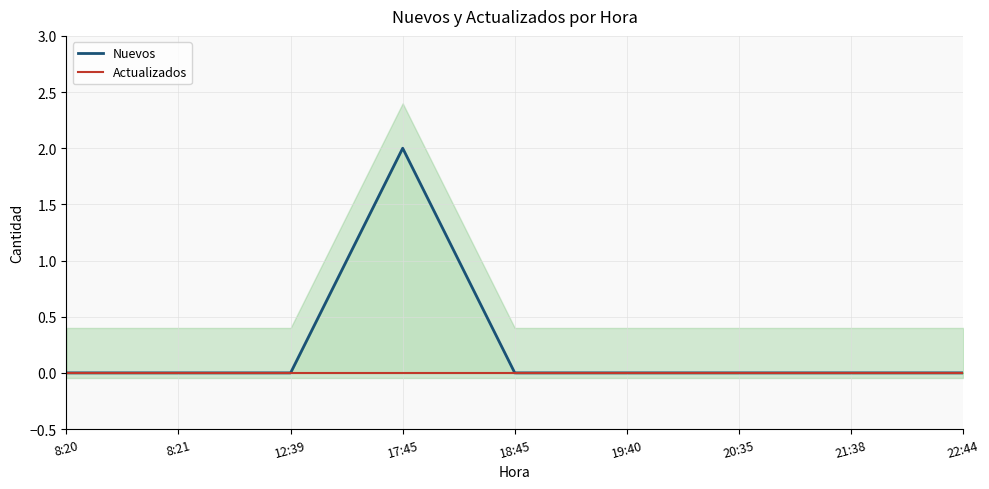

True or false: Actualizados has more than 2 interior local peaks.

False